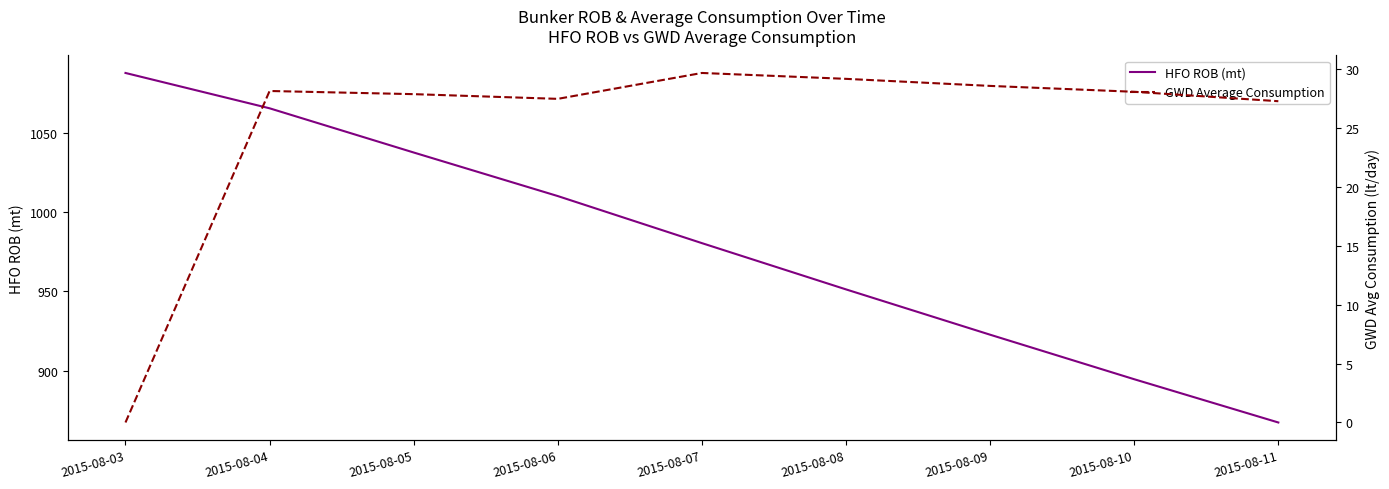

Where does the GWD Average Consumption series first go above 28?

2015-08-04